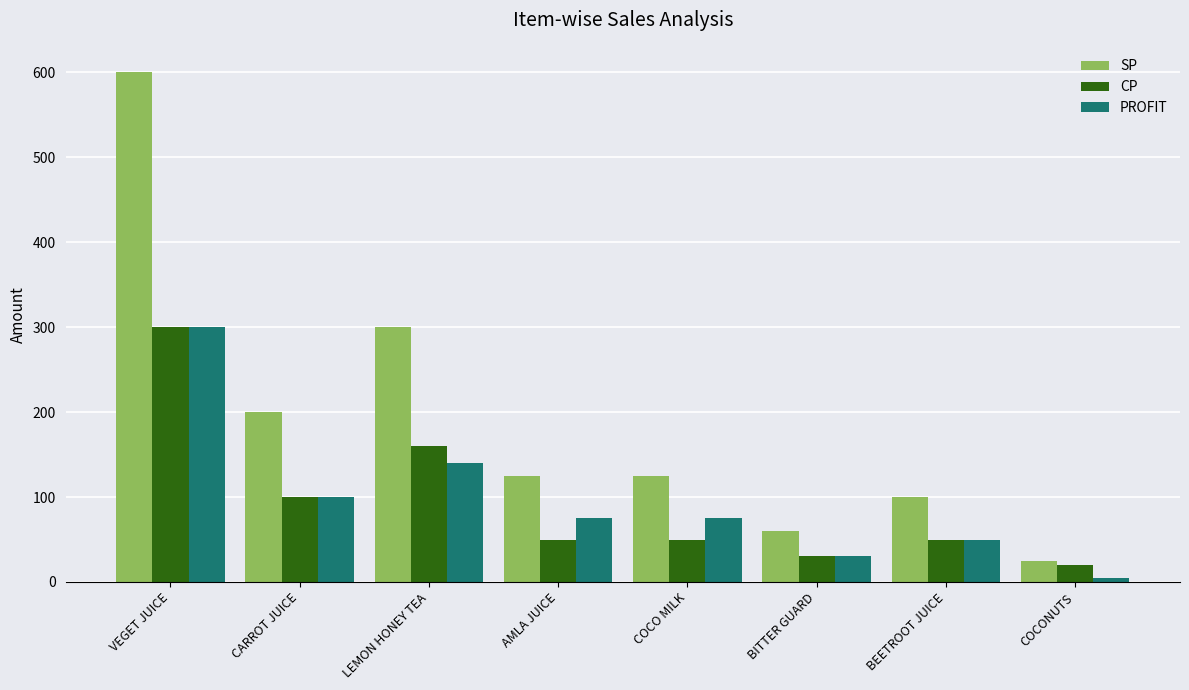

What is the spread (max minus min) of values at COCO MILK?

75